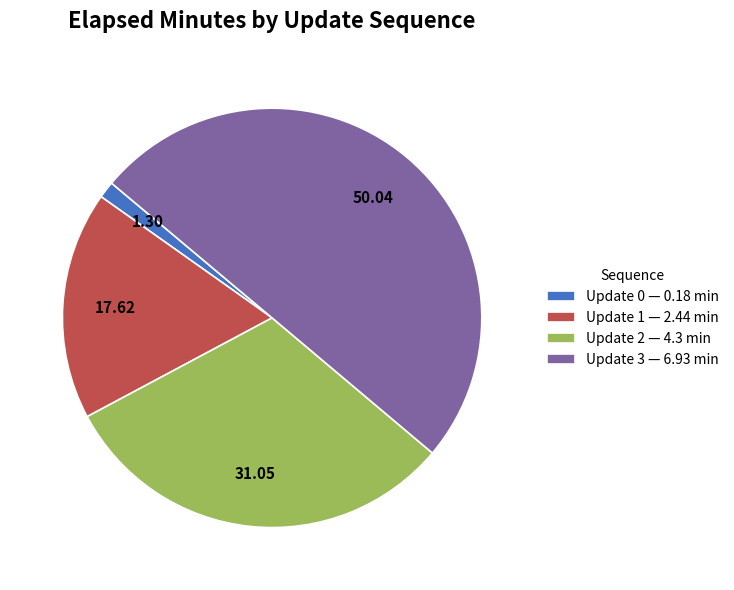

Between Update 2 — 4.3 min and Update 0 — 0.18 min, which is larger?

Update 2 — 4.3 min